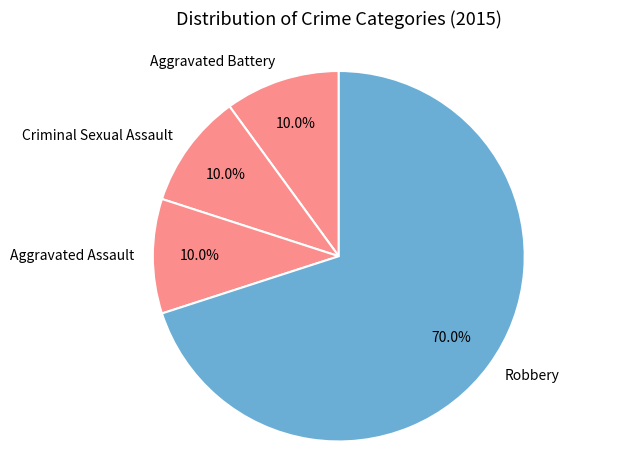

How much of the chart is everything except Robbery?

30.0%